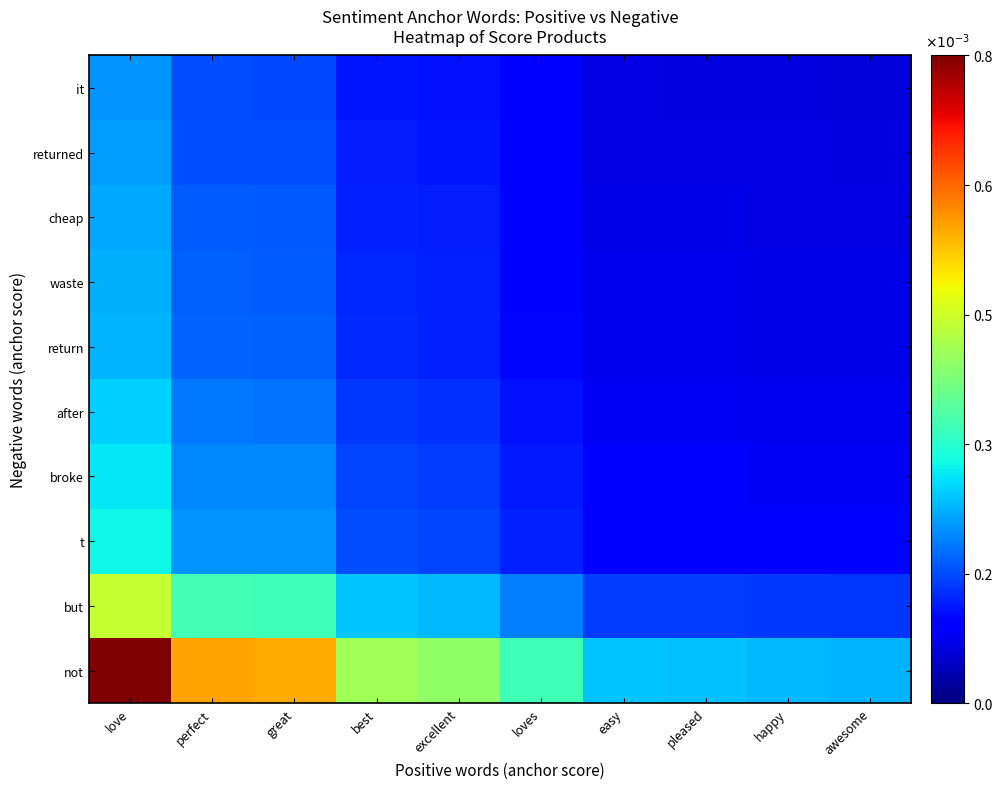

At which category does the chart reach its peak across all series?

love